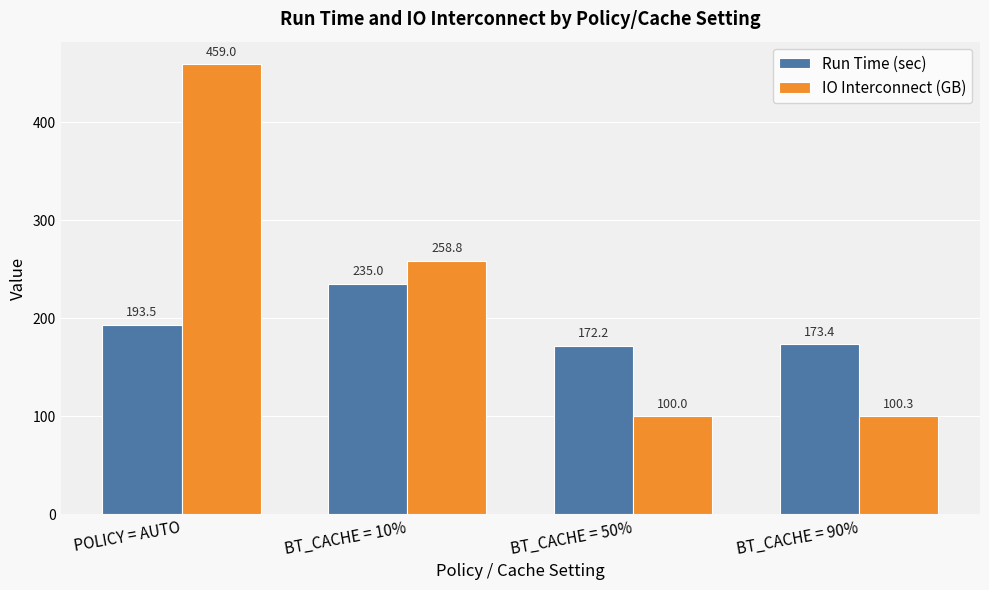

How many groups of bars are there?

4